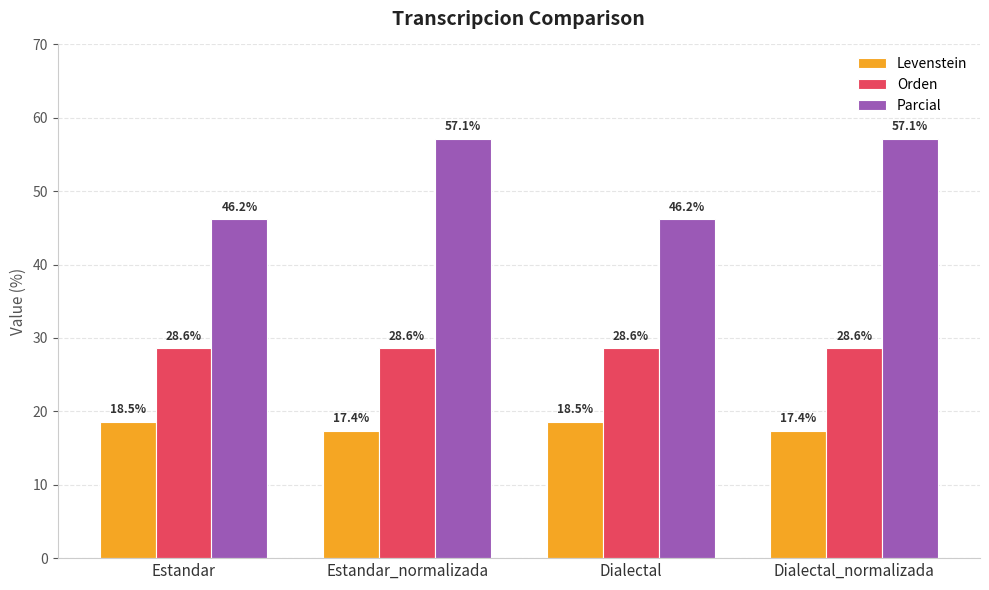

At Estandar, list the series in order from largest to smallest.

Parcial, Orden, Levenstein